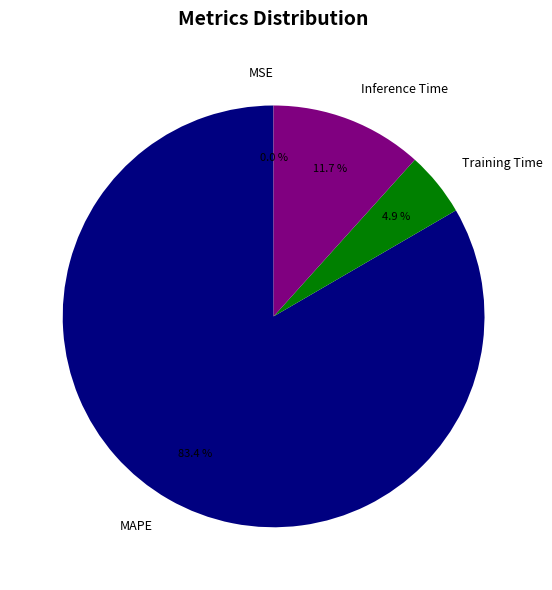

To the nearest percent, what is the combined percentage of Training Time and MAPE?

88%